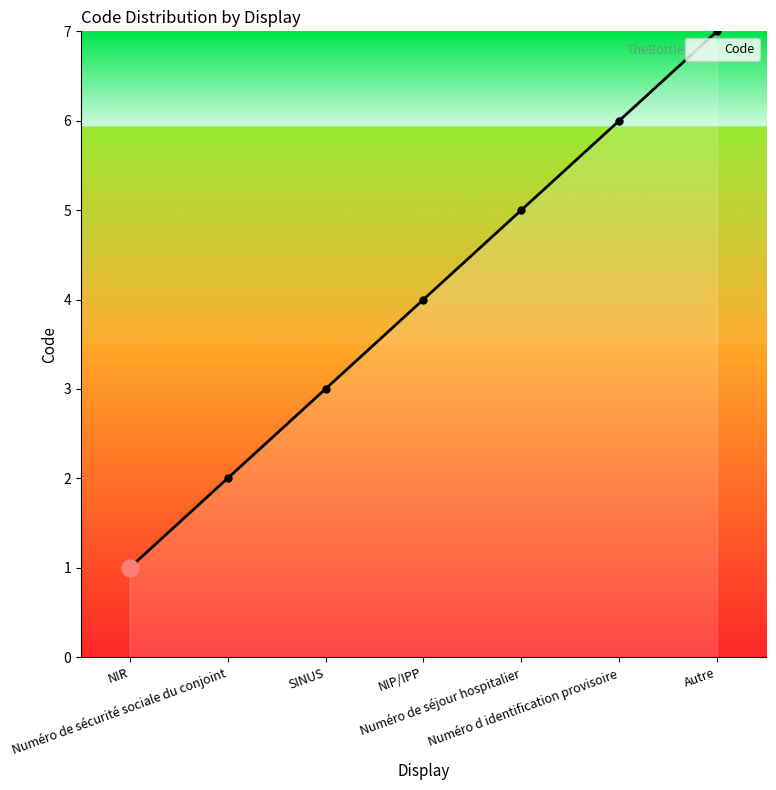

Which label corresponds to the largest value in the chart?

Autre